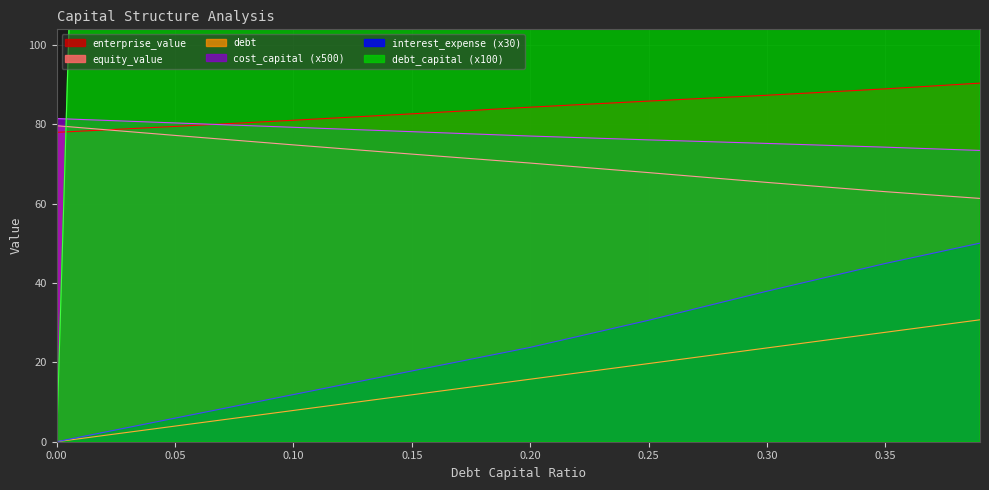

True or false: debt has a value of 2398.8 at 0.35.

False